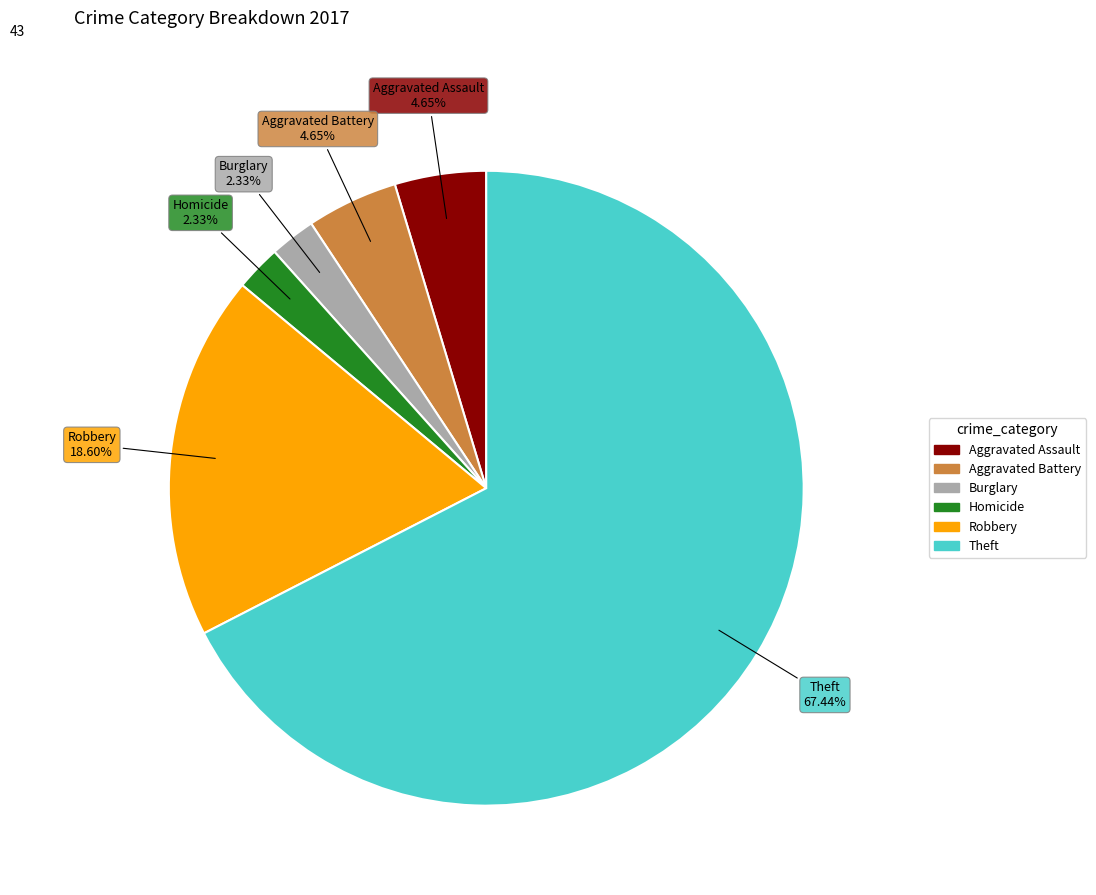

Is there a majority slice in this chart?

Yes